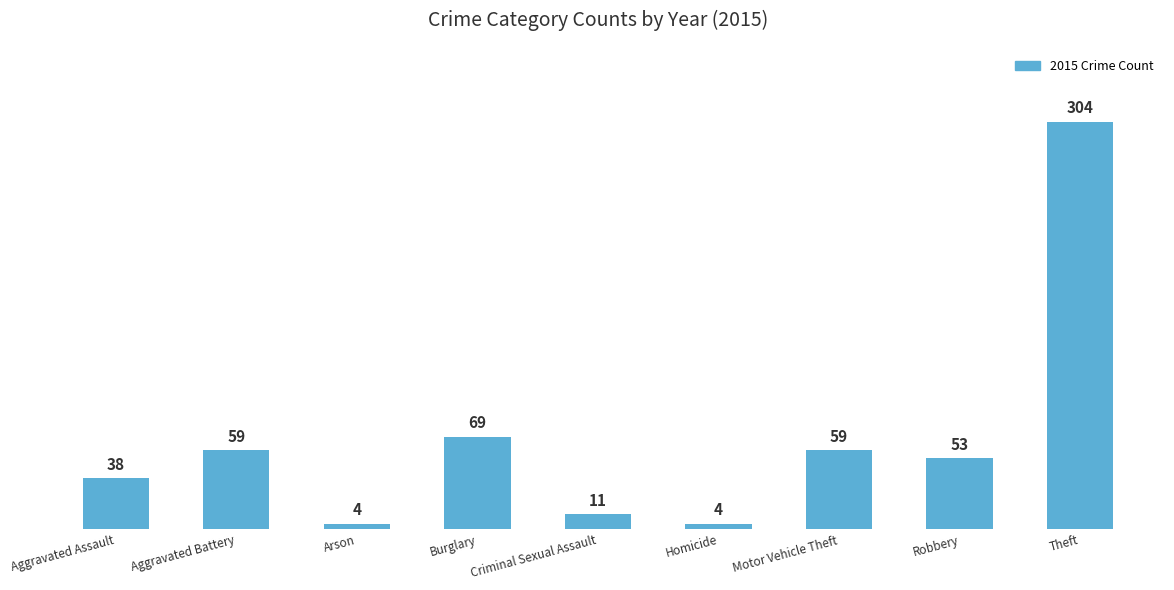

Reading left to right, extract all data points from this chart.

Aggravated Assault=38	Aggravated Battery=59	Arson=4	Burglary=69	Criminal Sexual Assault=11	Homicide=4	Motor Vehicle Theft=59	Robbery=53	Theft=304